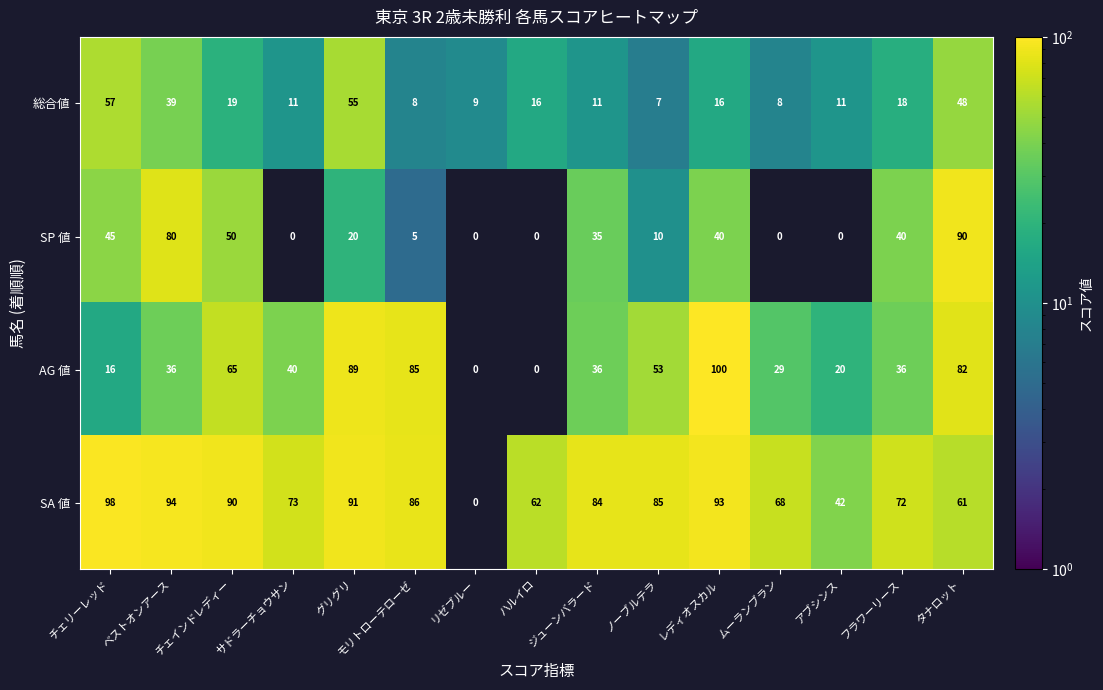

What is the difference between the maximum and second lowest values in the AG 値 series?

100